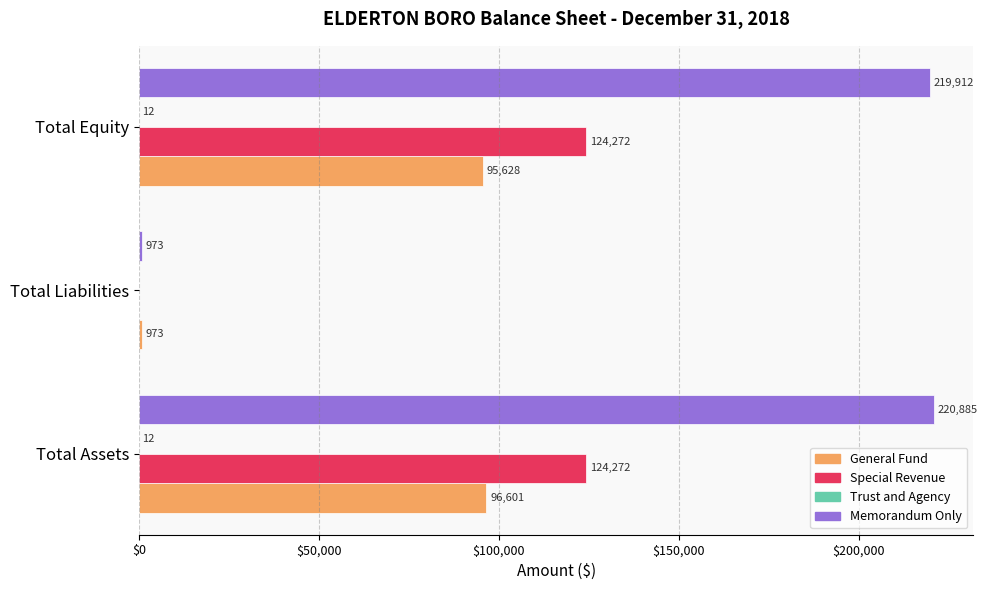

What is the sum of all Memorandum Only values?

441770